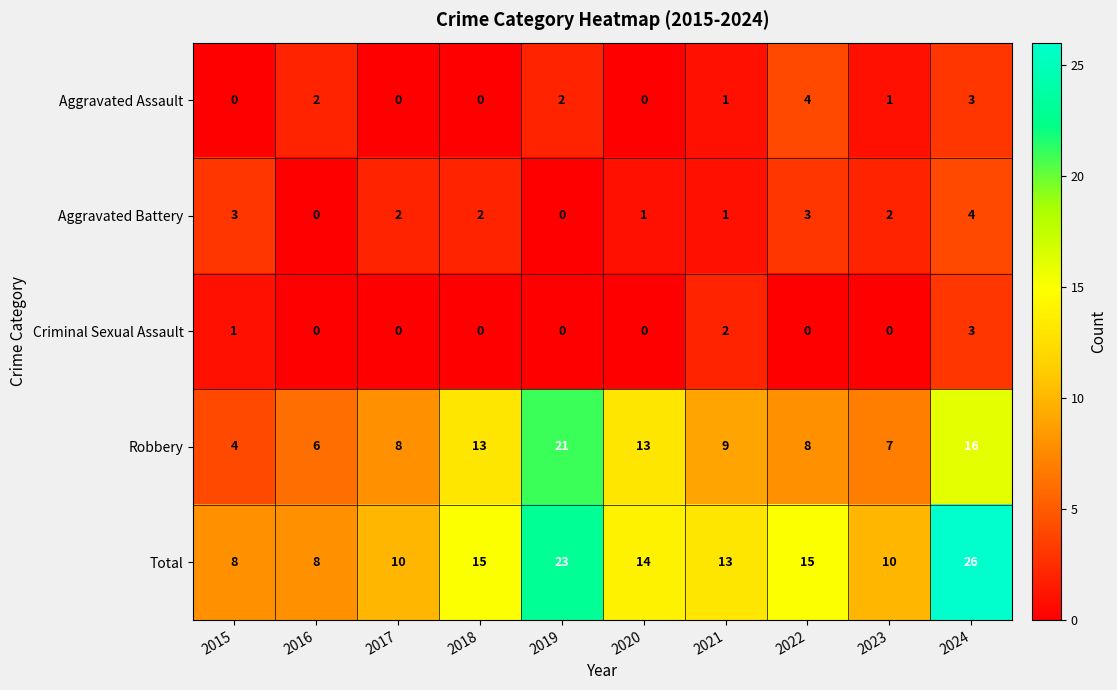

Is it true that Robbery equals 8 at 2020?

False